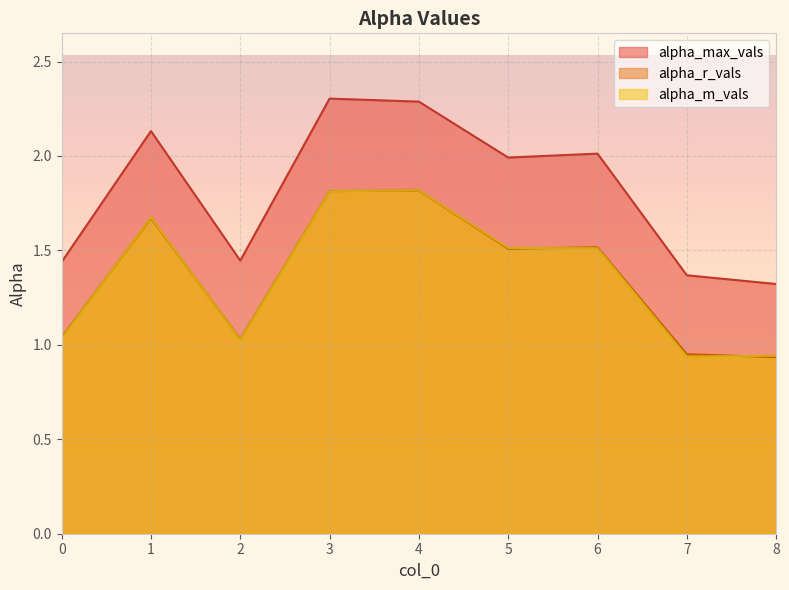

Rank the series at 1 from lowest to highest value.

alpha_r_vals, alpha_m_vals, alpha_max_vals